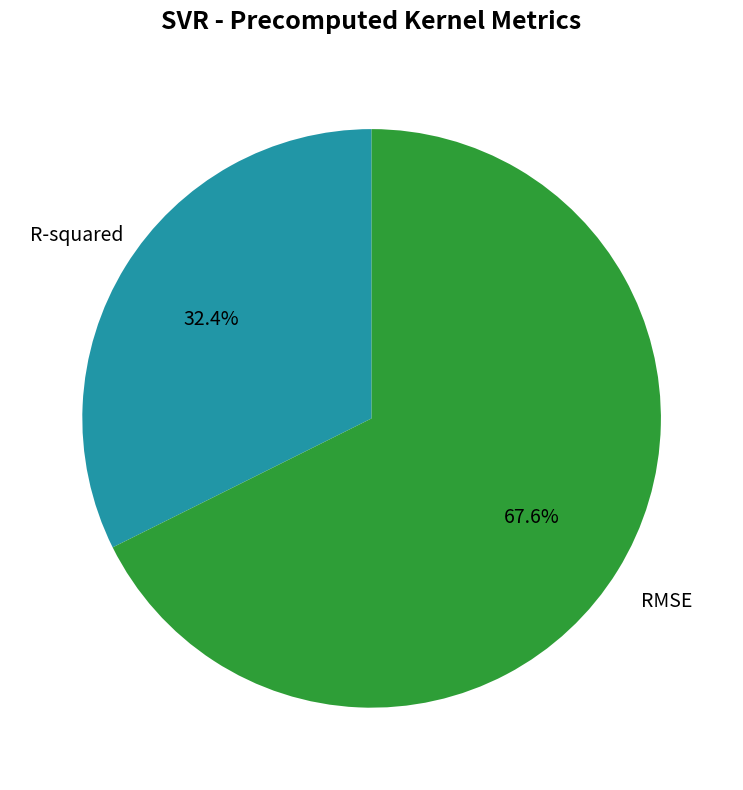

Is it true that RMSE is 78% of the pie?

False